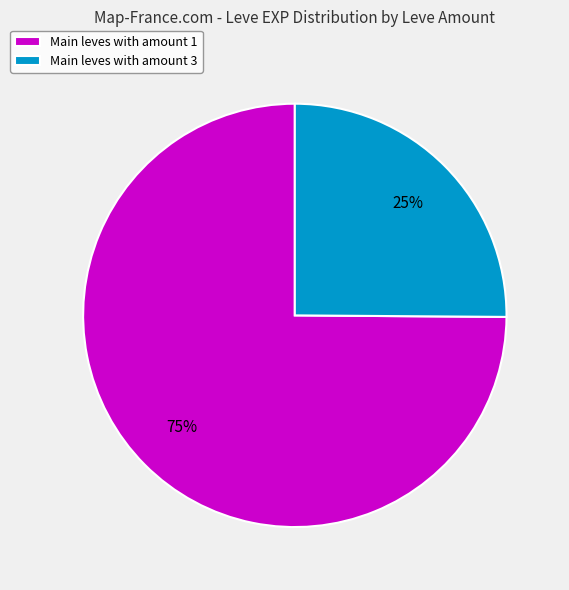

Does any single category account for the majority?

Yes